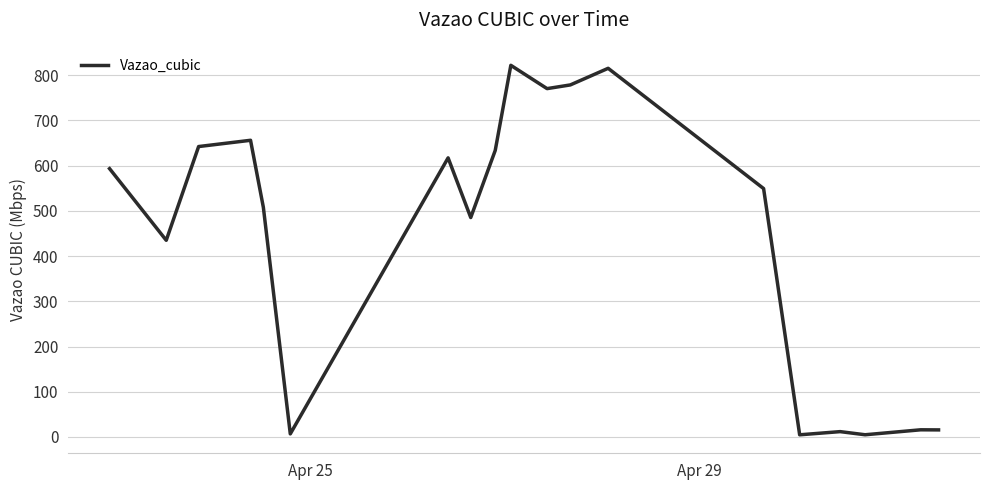

What is the difference between the maximum and minimum values?

817.3